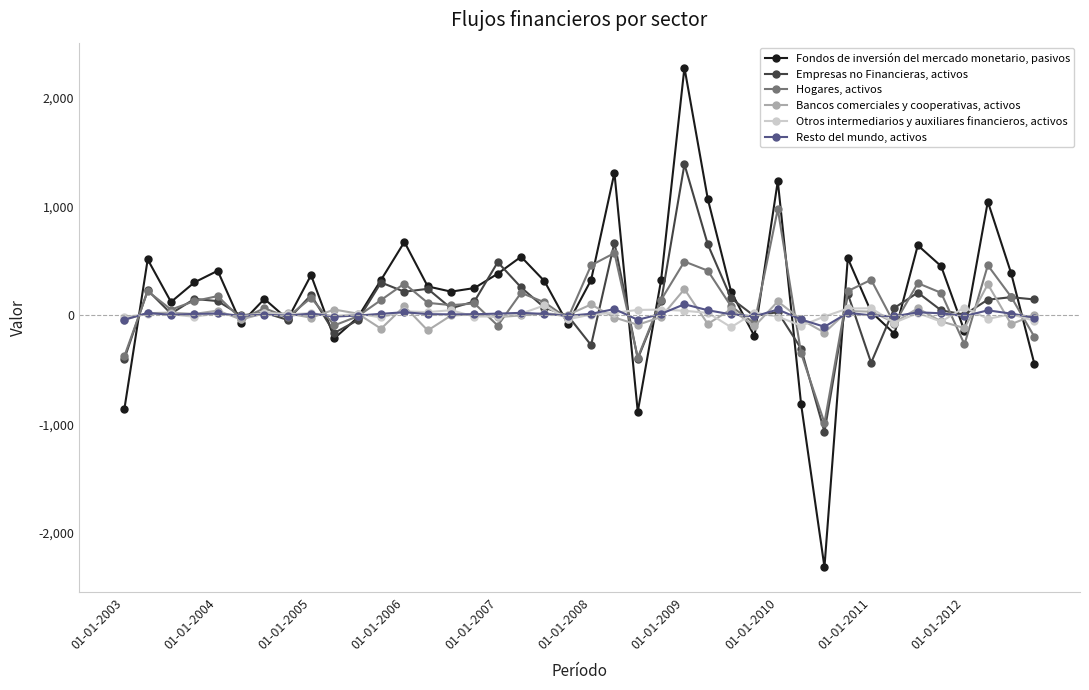

Which series has the largest total across all categories?

Fondos de inversión del mercado monetario, pasivos